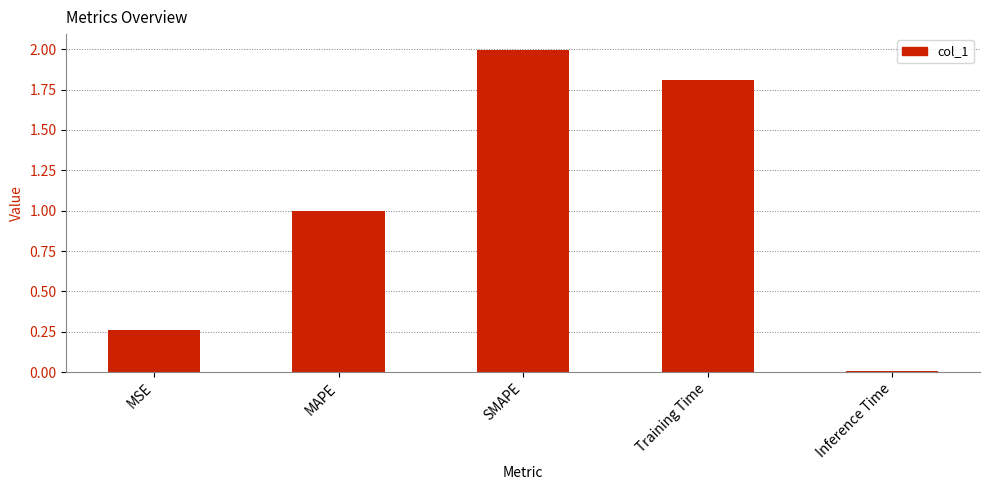

What is the difference between the second highest and second lowest values?

1.5